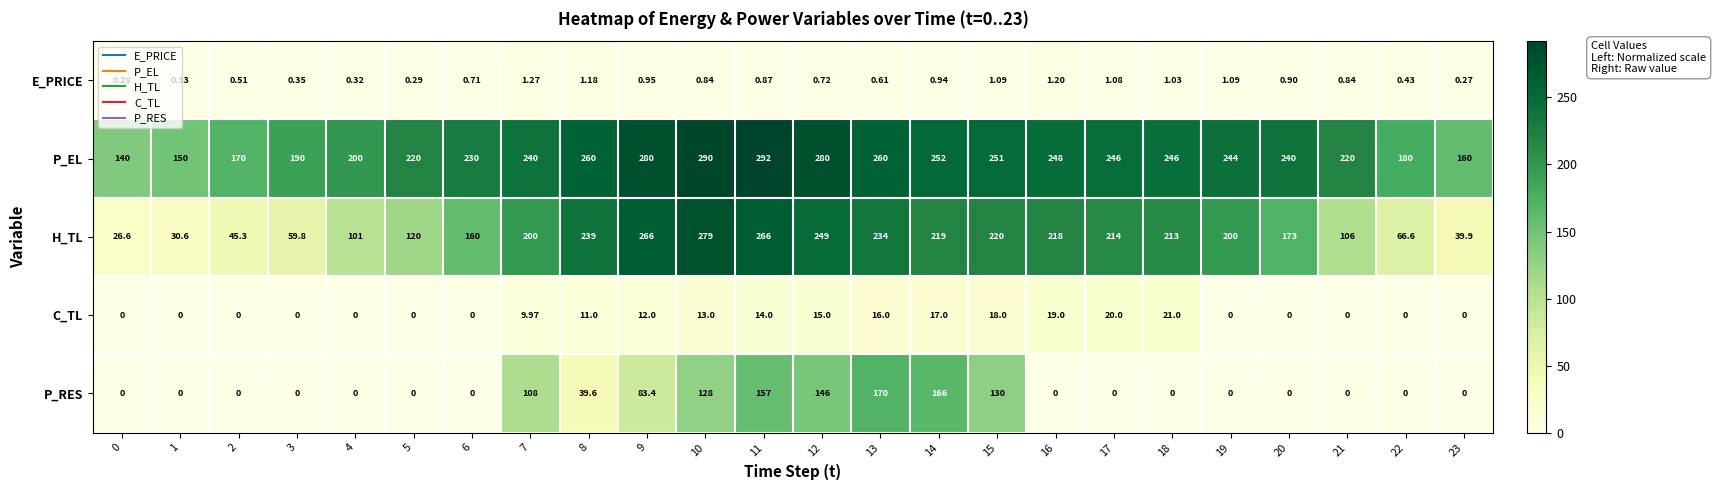

Is the value of E_PRICE at 3 greater than the value of H_TL at 4?

No